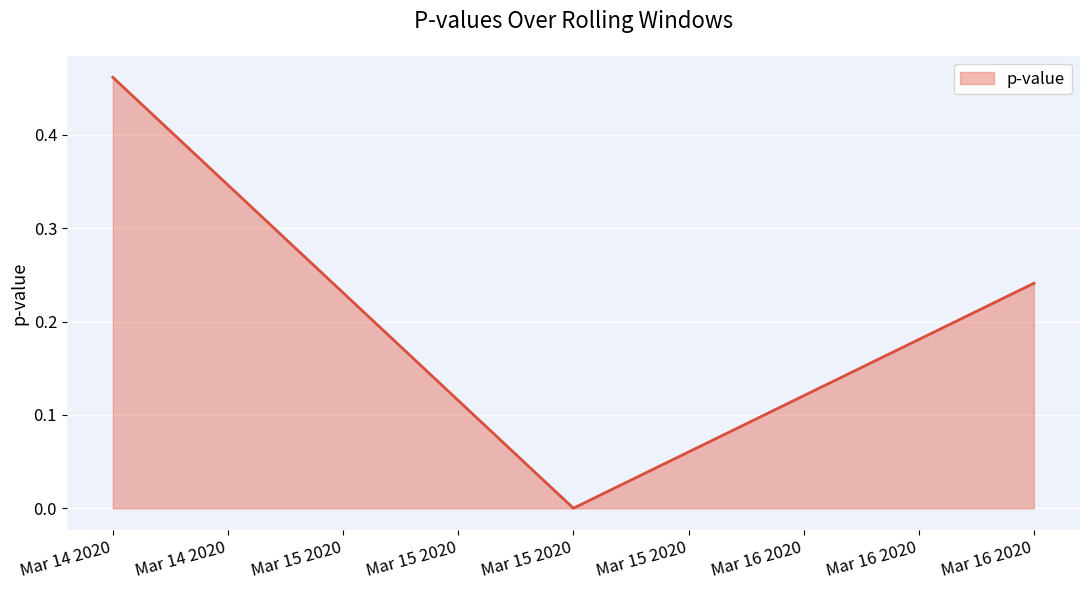

The chart shows a value of 0.2 at Mar 14 2020. True or false?

False